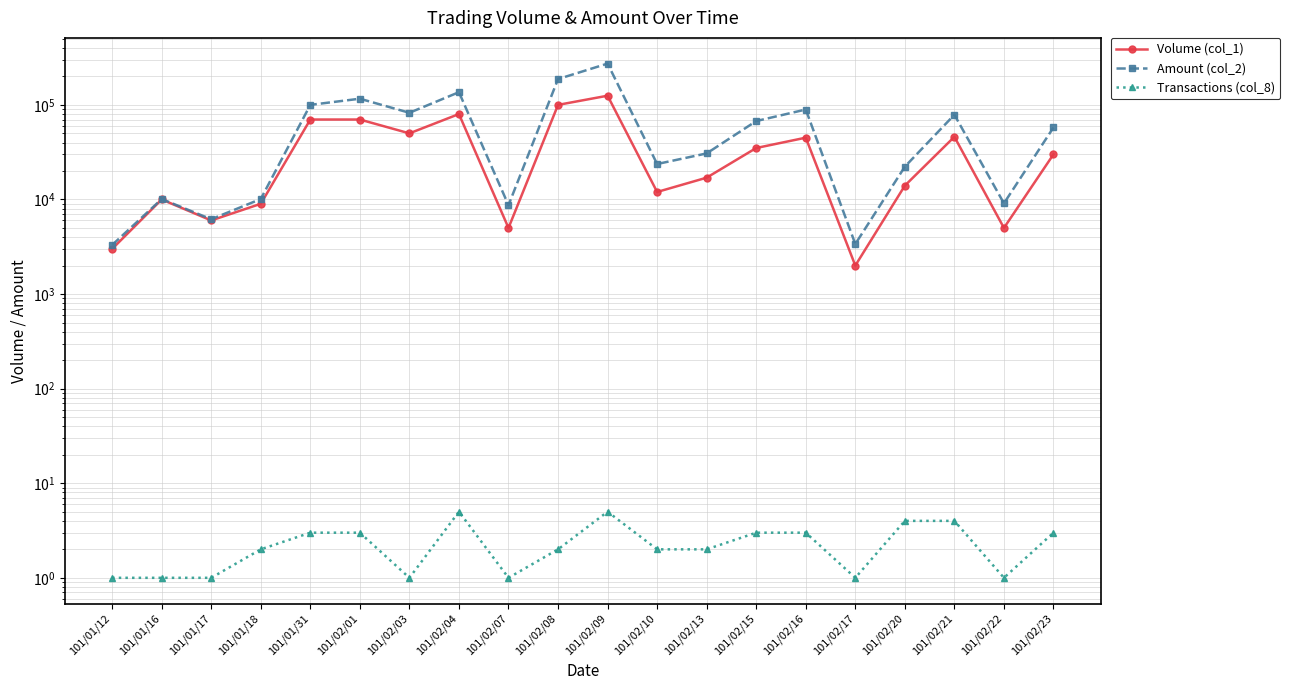

Which label corresponds to the largest value in the chart?

101/02/09